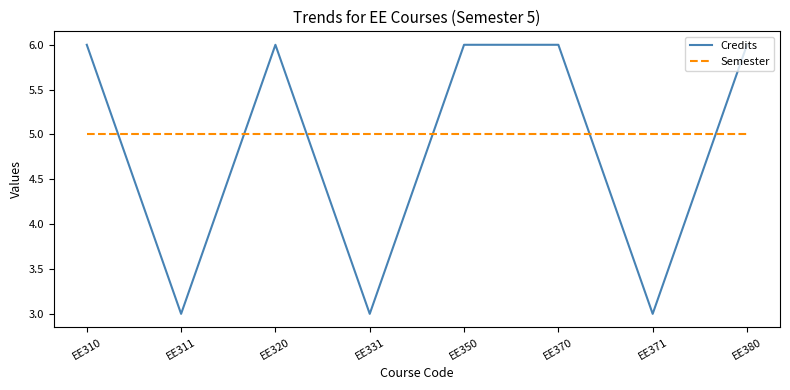

How many categories are shown in the chart?

8